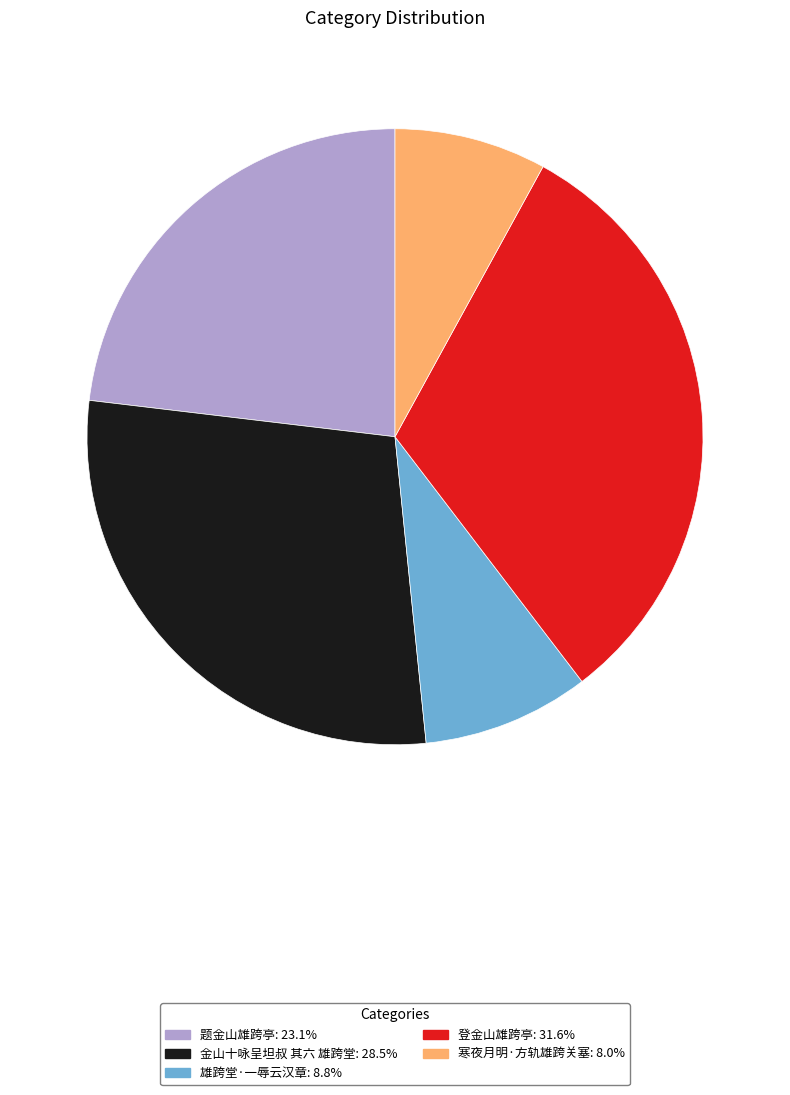

Which has a higher value, 金山十咏呈坦叔 其六 雄跨堂 or 题金山雄跨亭?

金山十咏呈坦叔 其六 雄跨堂